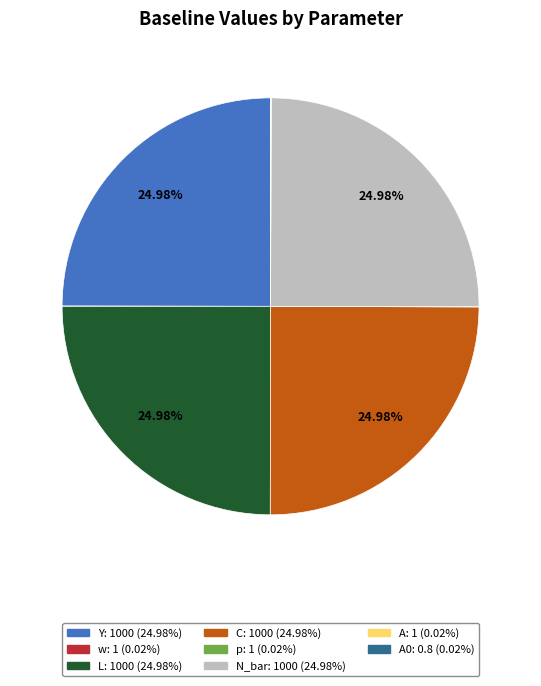

Does any single category account for the majority?

No